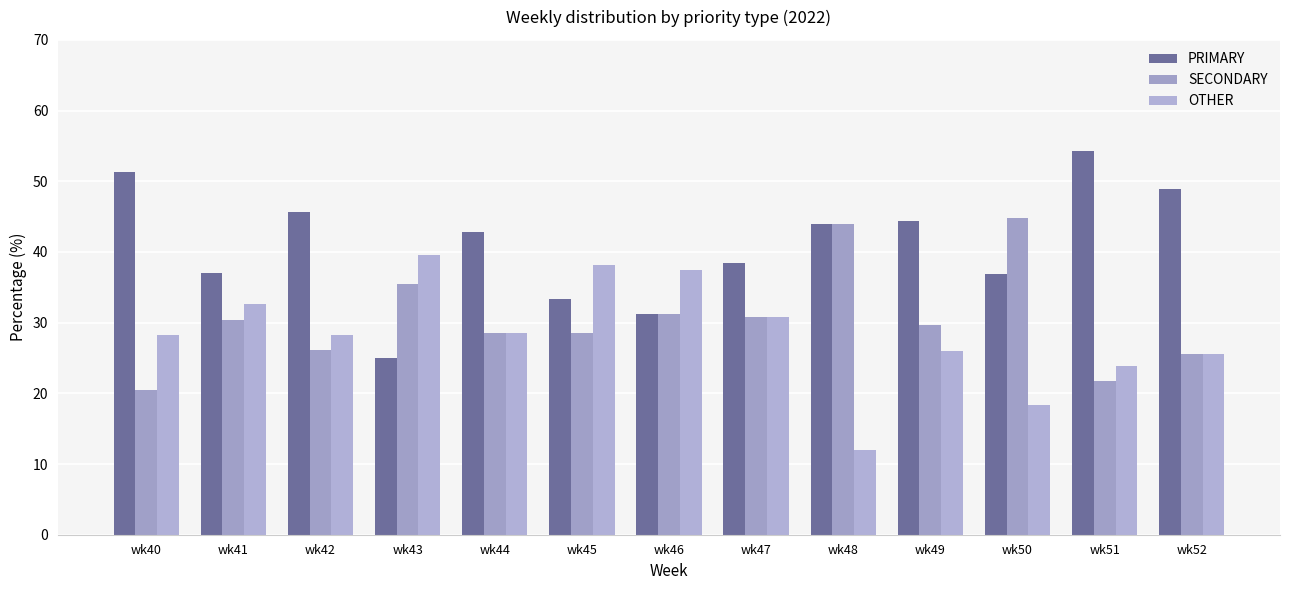

Reading left to right, list all the values displayed in this chart.

PRIMARY: 51.3	37.0	45.7	25.0	42.9	33.3	31.2	38.5	44.0	44.4	36.8	54.3	48.9
SECONDARY: 20.5	30.4	26.1	35.4	28.6	28.6	31.2	30.8	44.0	29.6	44.7	21.7	25.5
OTHER: 28.2	32.6	28.3	39.6	28.6	38.1	37.5	30.8	12.0	25.9	18.4	23.9	25.5